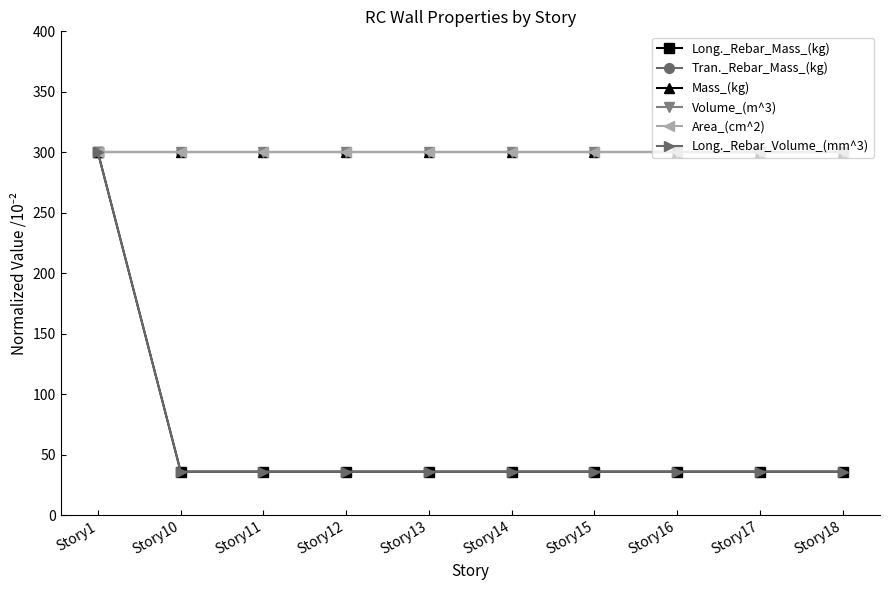

Does the chart have visible grid lines?

No